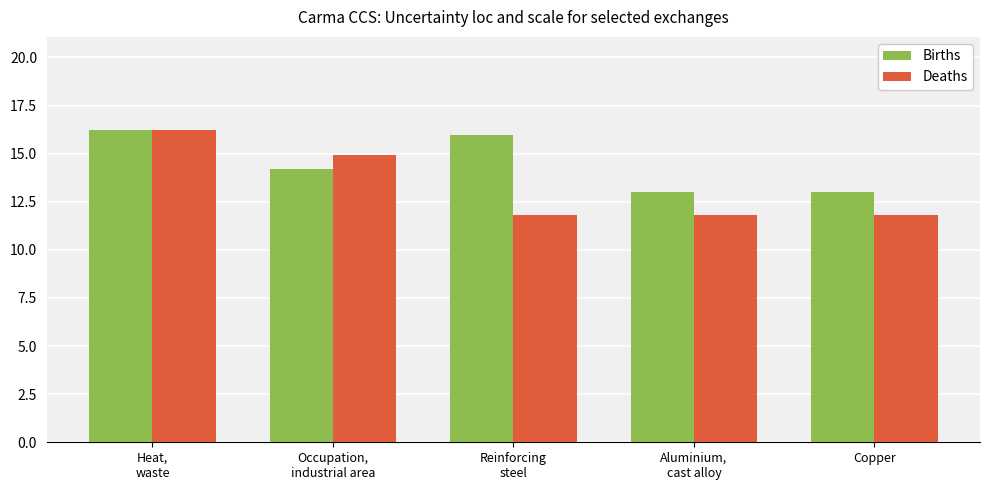

How many categories are shown in the chart?

5